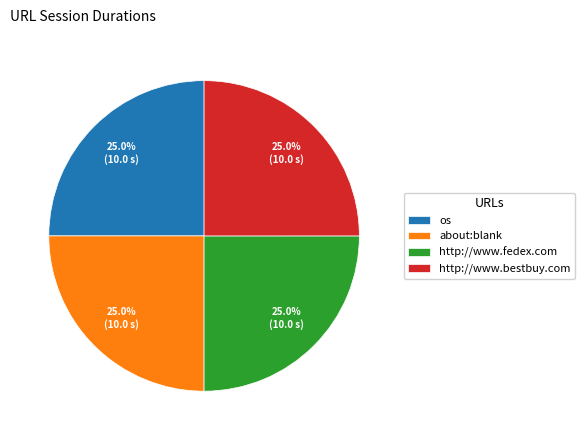

Does any single category account for the majority?

No